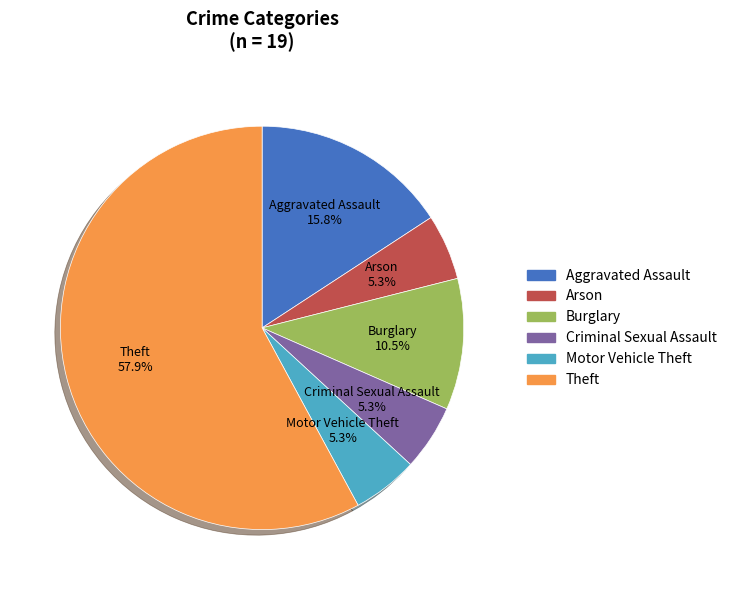

To the nearest percent, what is the difference between the largest and smallest slice percentages?

53%